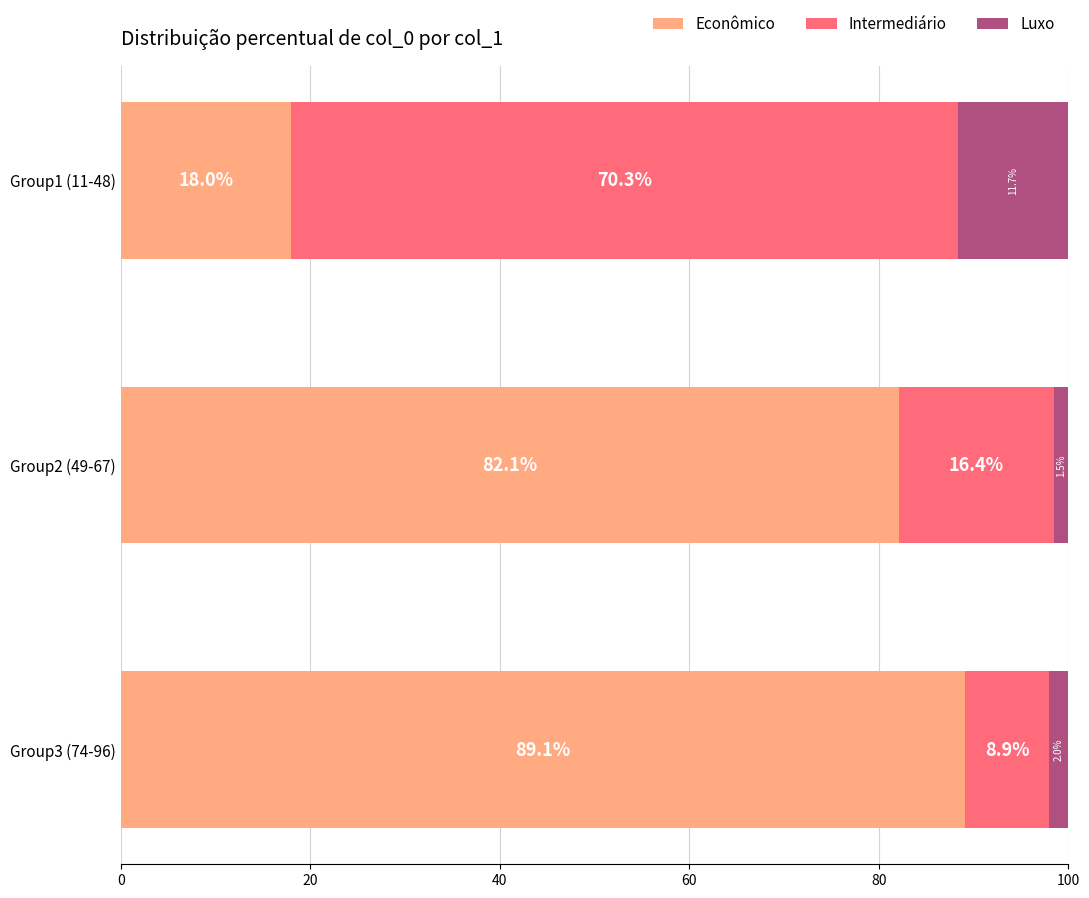

Rank the categories by Econômico value from highest to lowest.

Group3 (74-96), Group2 (49-67), Group1 (11-48)